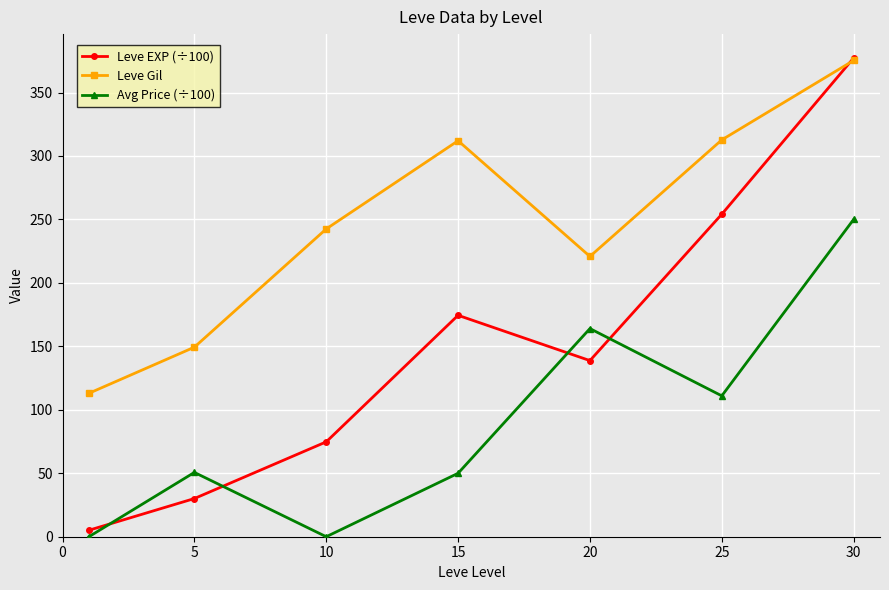

What is the highest value of the Avg Price (÷100) series?

250.0